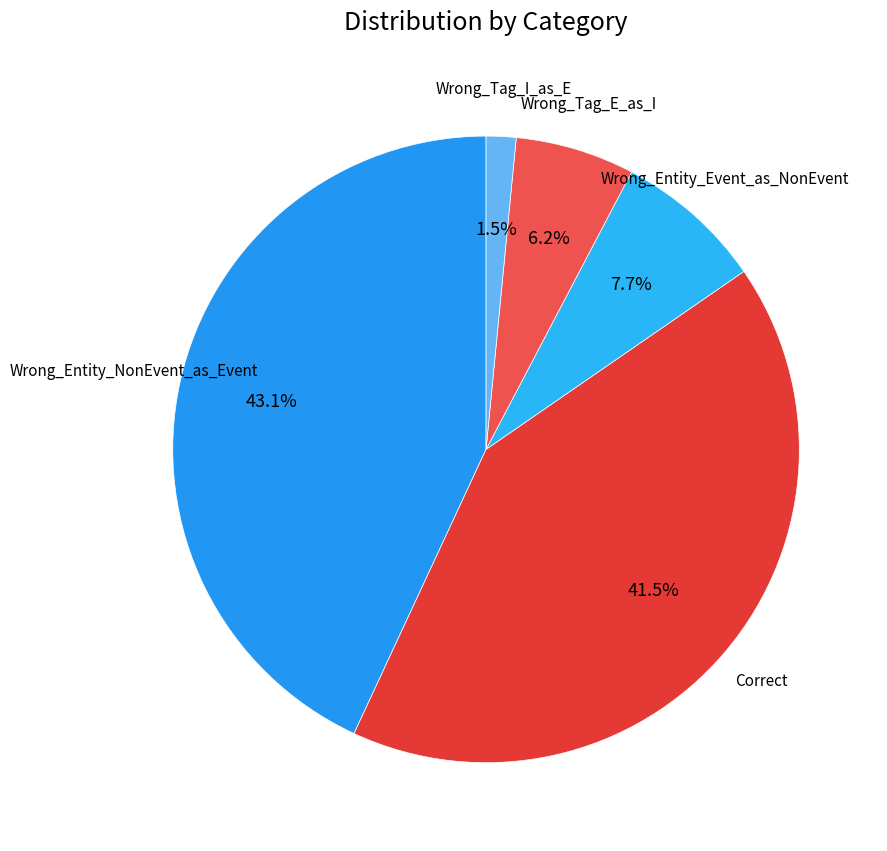

What is the smallest slice in the pie chart?

Wrong_Tag_I_as_E